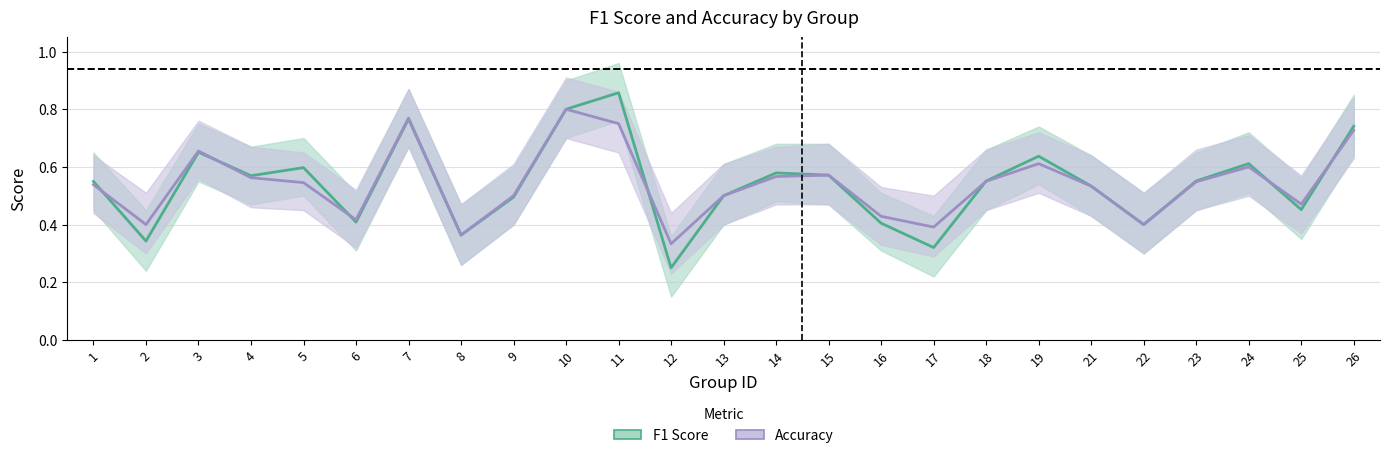

Which series has the widest spread of values?

F1 Score